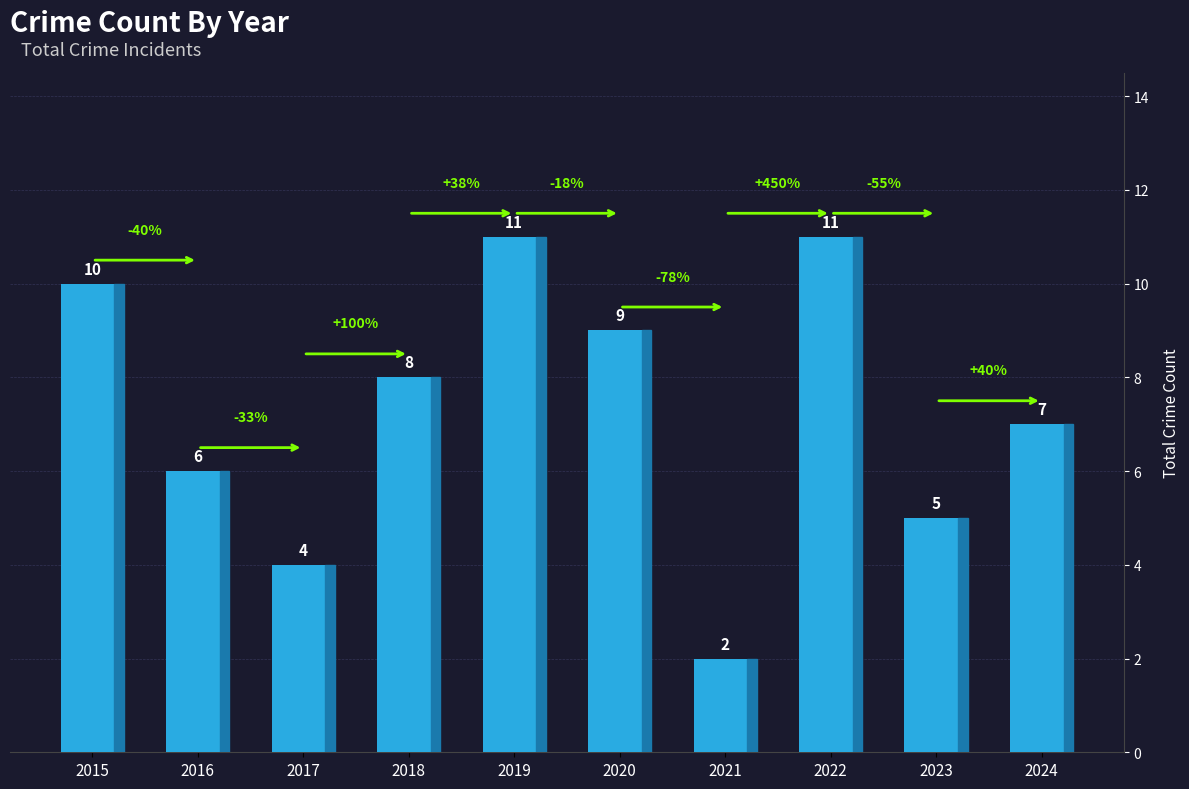

True or false: the data shows 10 at 2024.

False